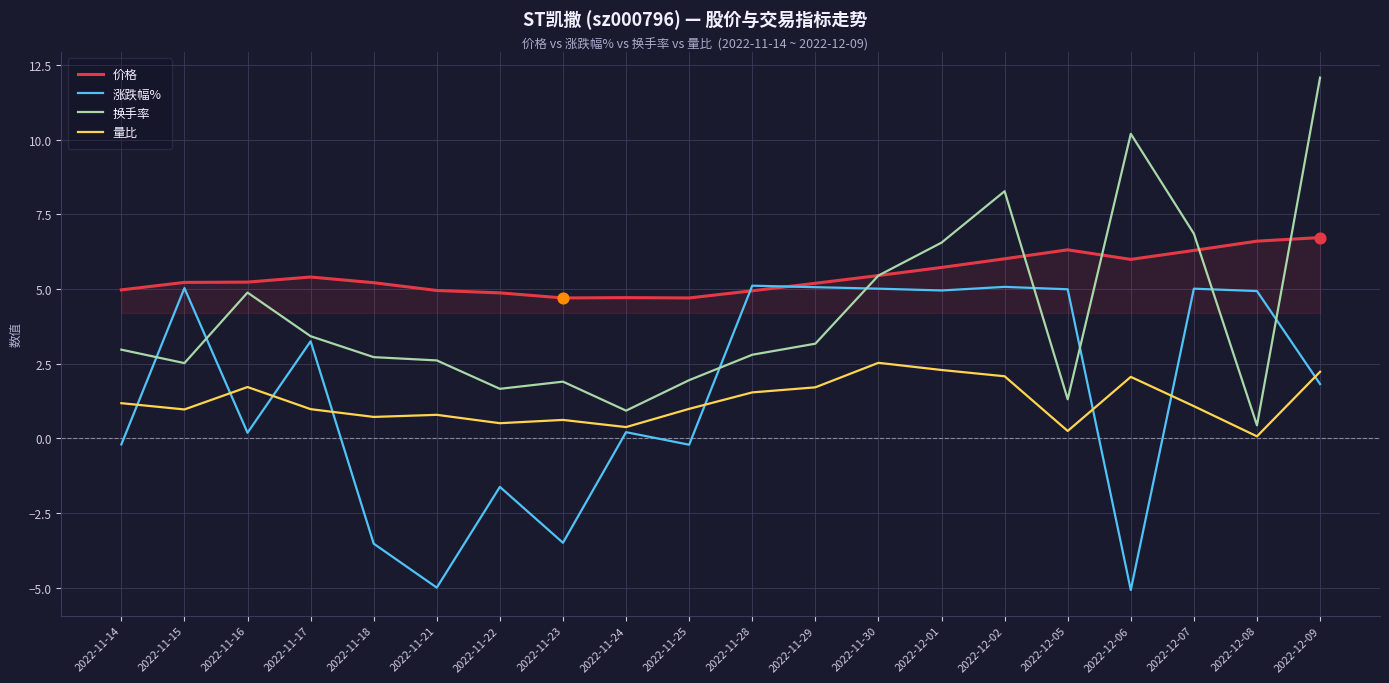

Which series has the largest range (max minus min)?

换手率